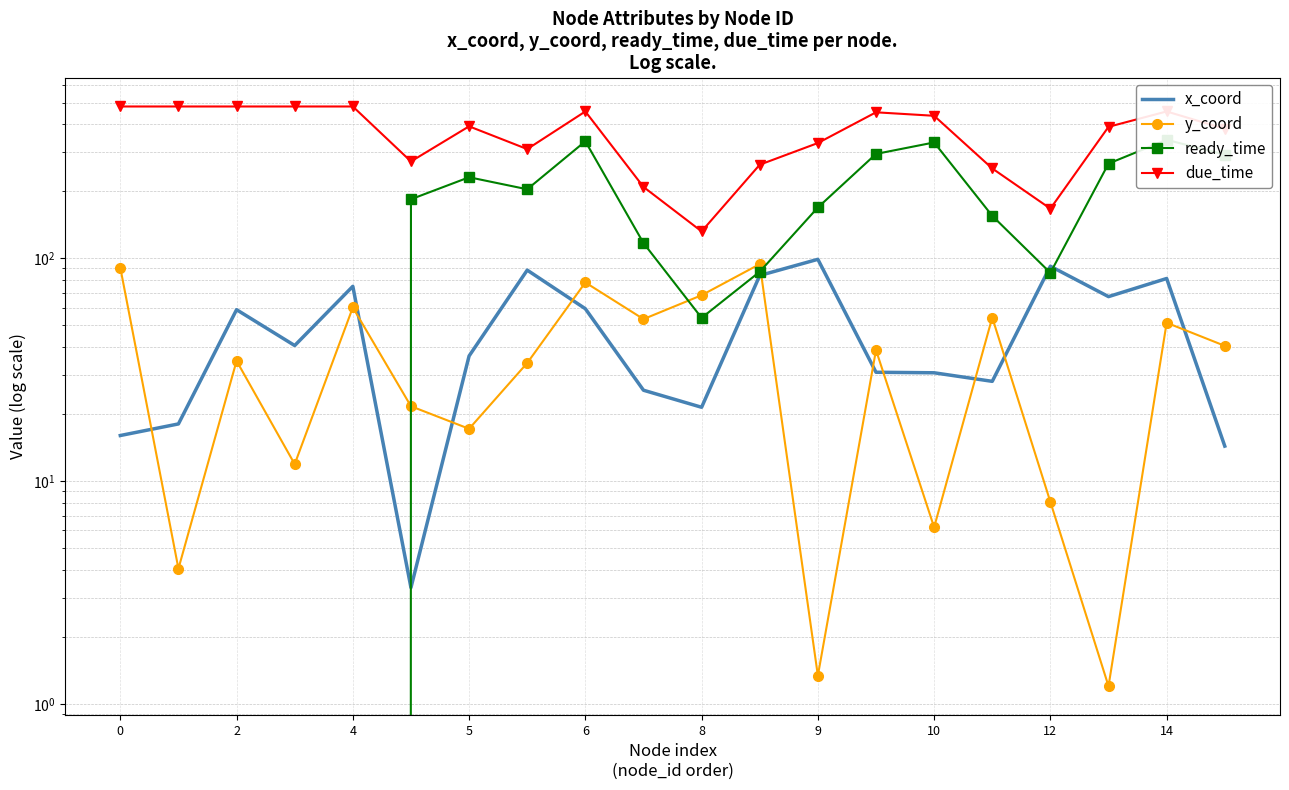

Is the value of y_coord at 4 greater than the value of x_coord at 17?

No